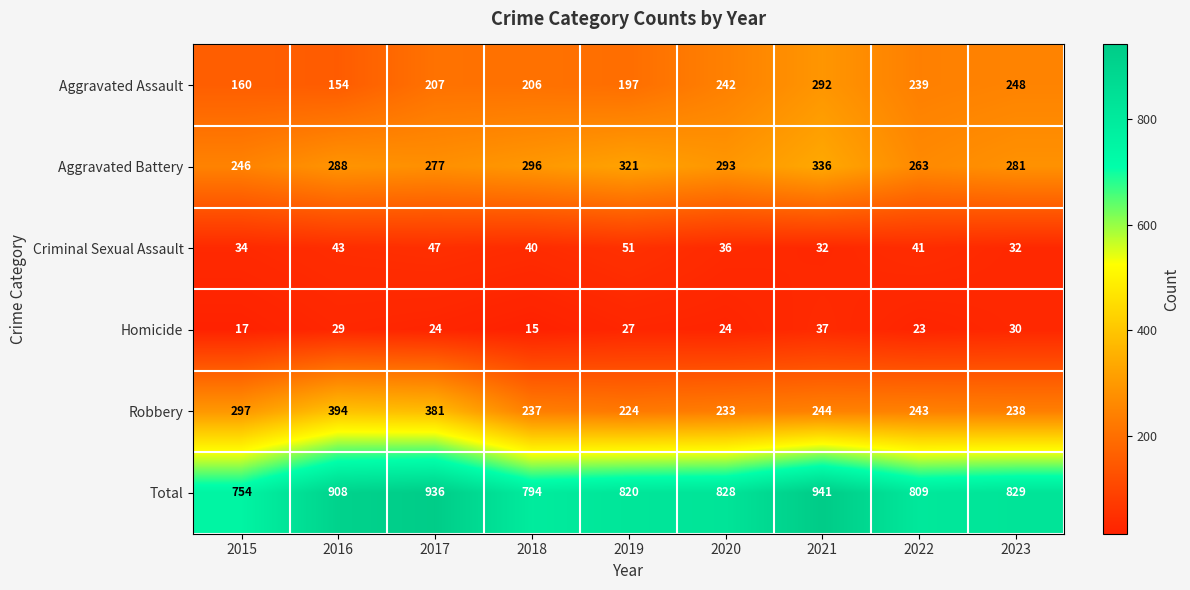

At which category is the sum across all series the highest?

2021